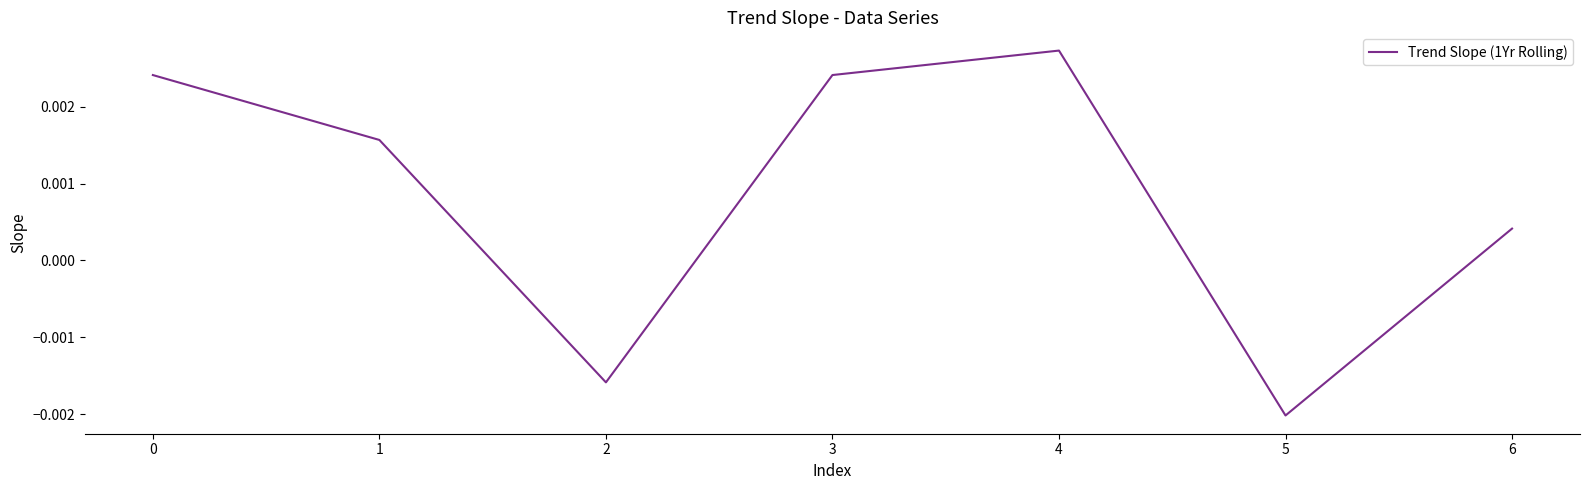

At which label is the value closest to 0?

6